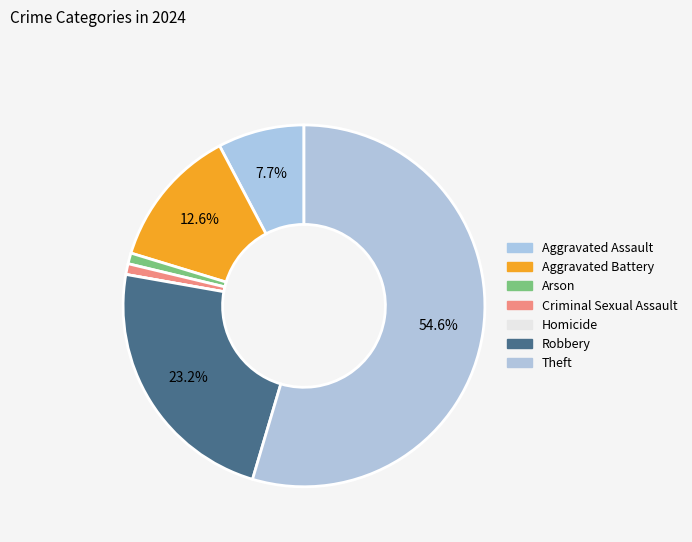

Is it true that Arson is 13% of the pie?

False